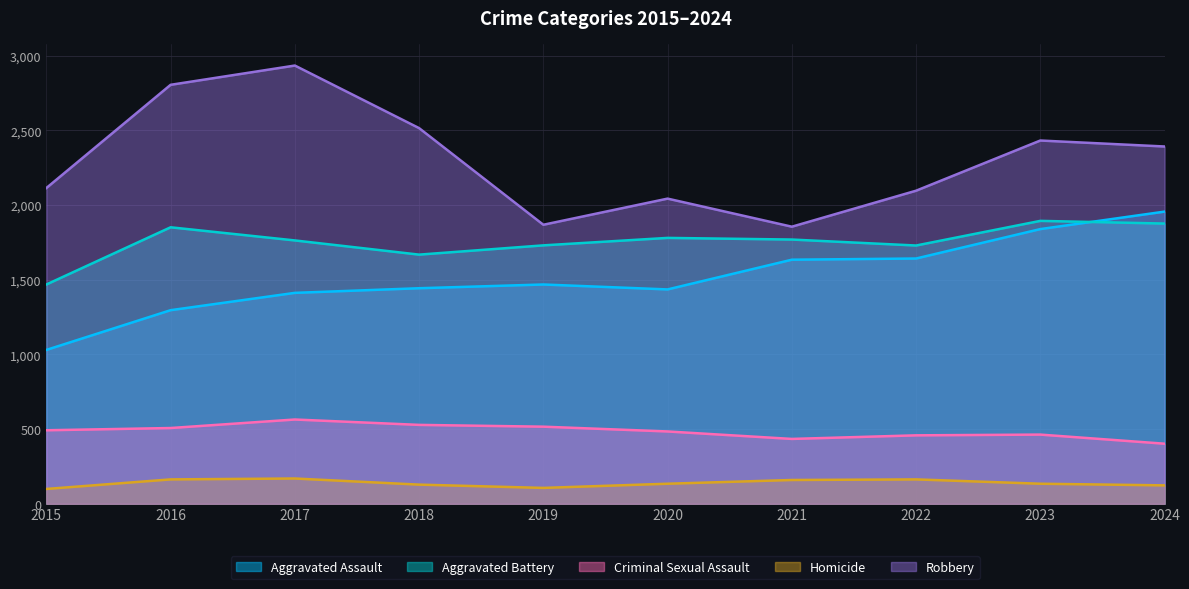

At which category is the sum across all series the highest?

2017